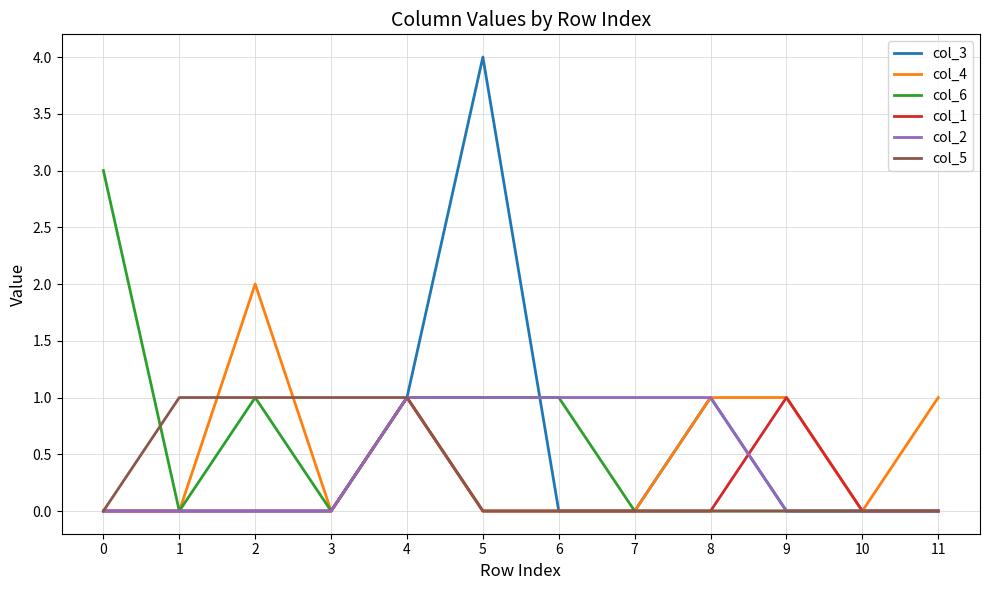

What is the total value across all series at 5?

6